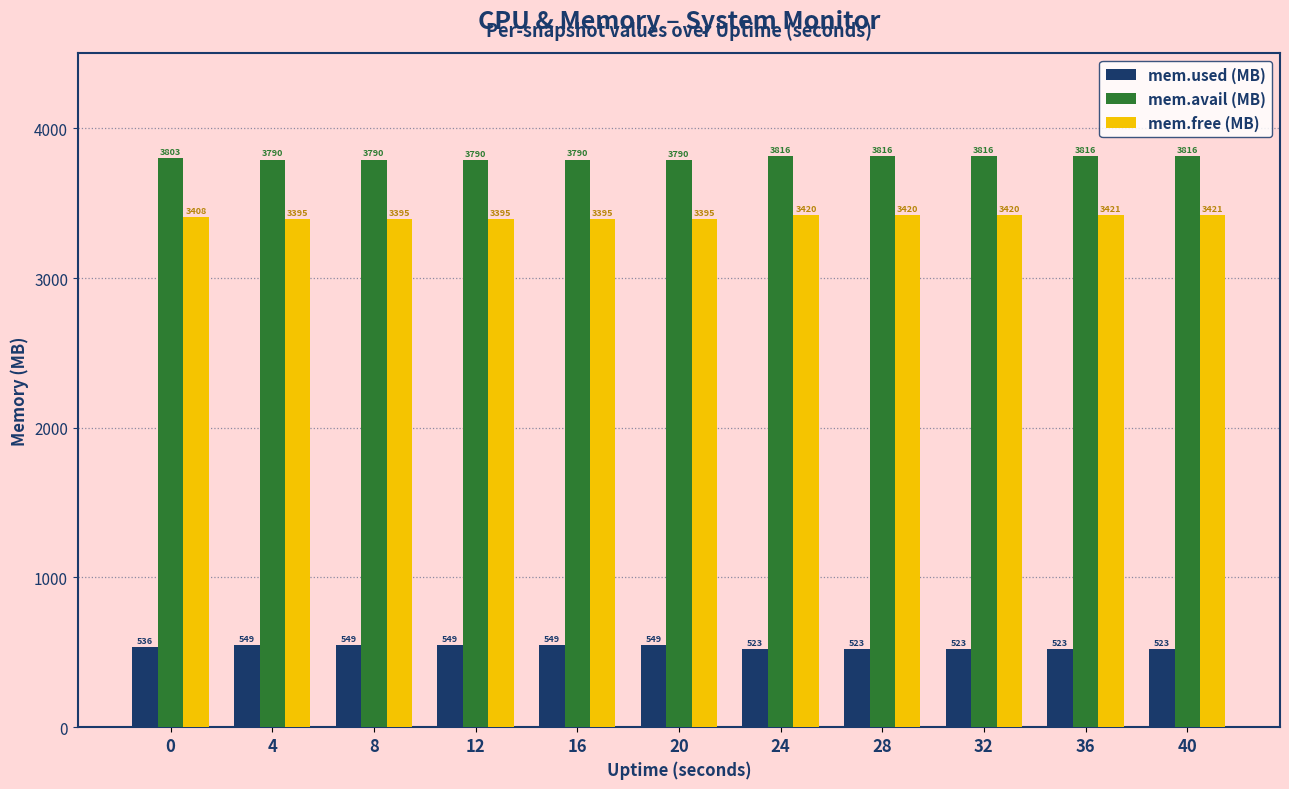

At 12, list the series in order from smallest to largest.

mem.used (MB), mem.free (MB), mem.avail (MB)